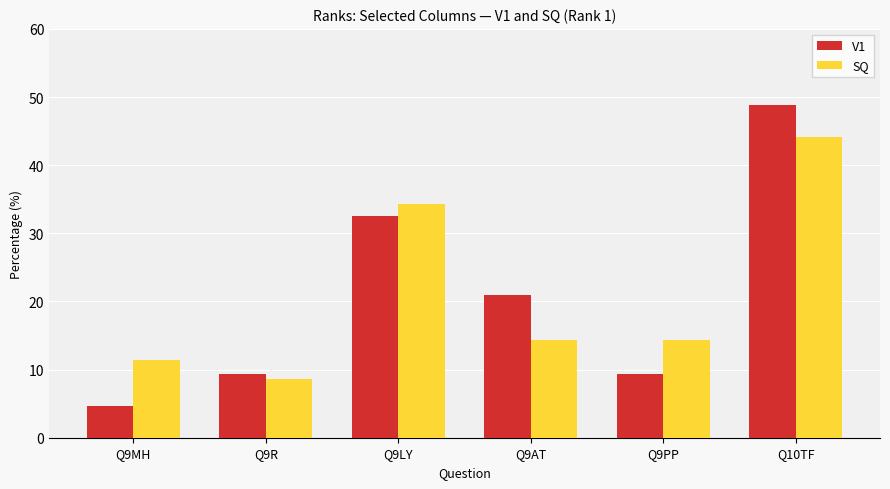

What position from the left is Q10TF?

6